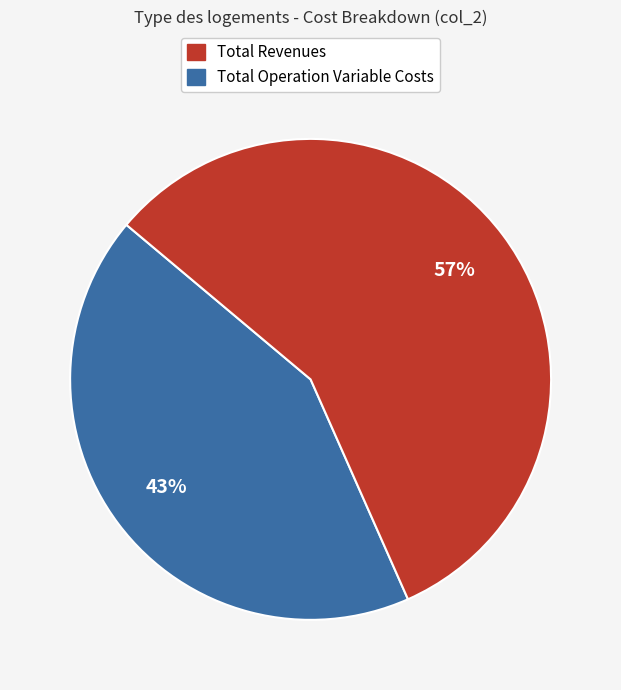

To the nearest percent, what is the average slice percentage?

50%